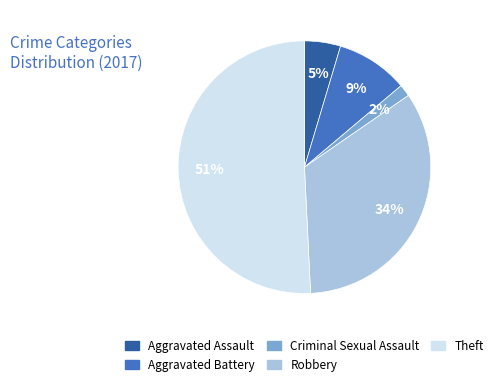

Combined, do Criminal Sexual Assault and Theft account for over 50%?

Yes